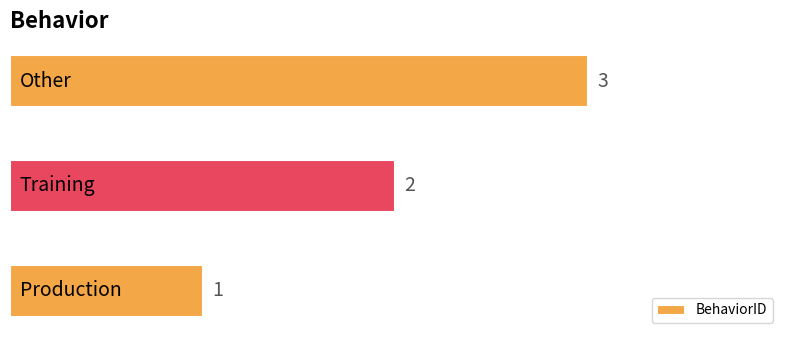

What is the greatest value displayed?

3